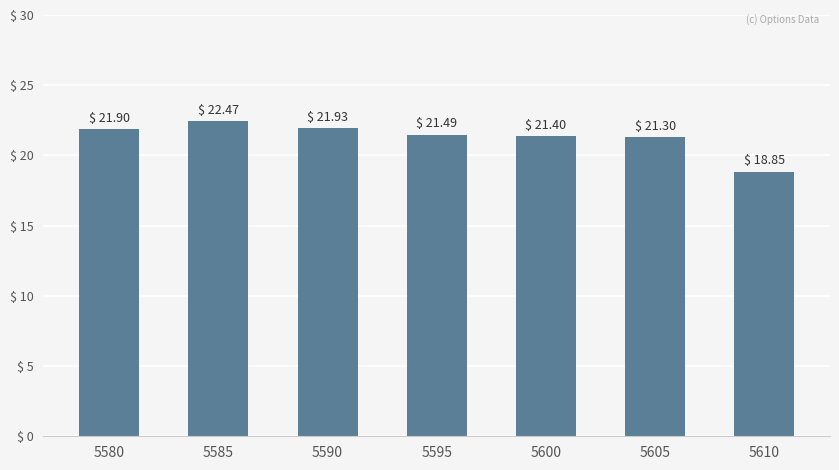

Reading left to right, extract all data points from this chart.

21.9	22.5	21.9	21.5	21.4	21.3	18.9